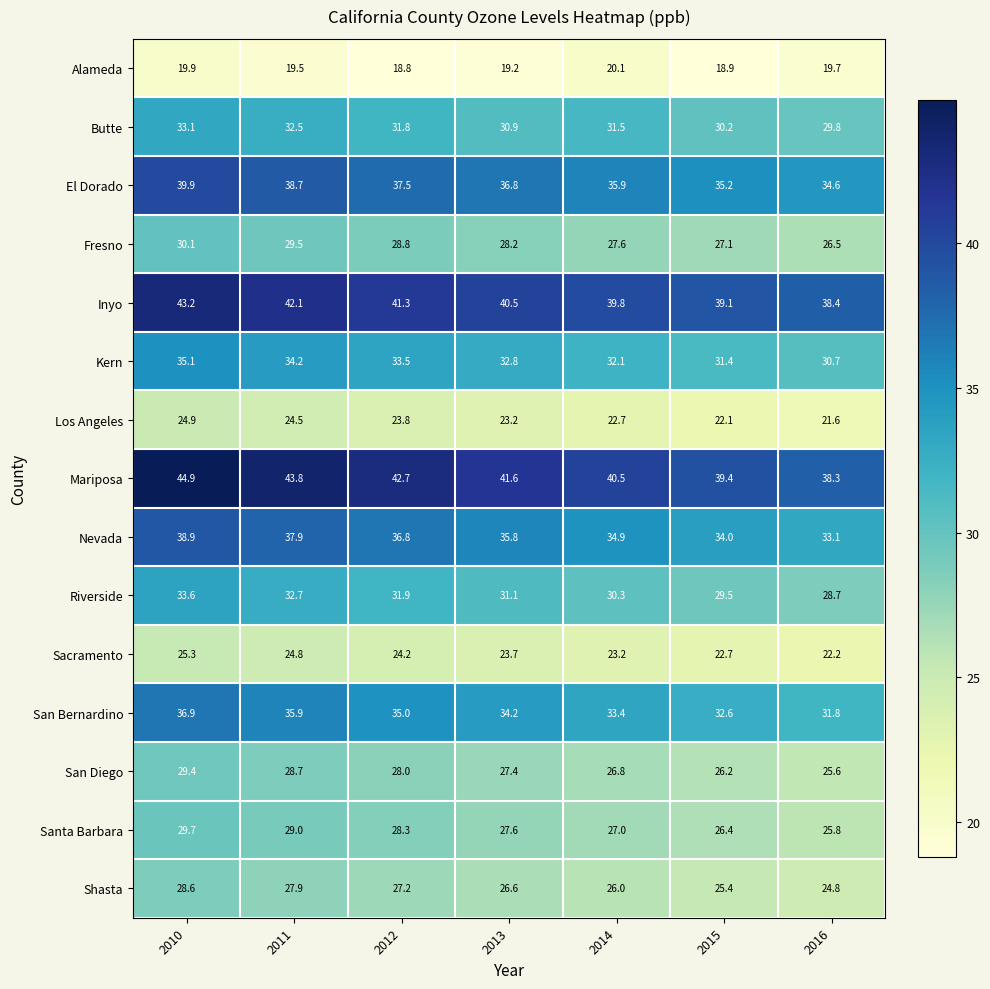

What is the total value across all series at 2013?

459.6